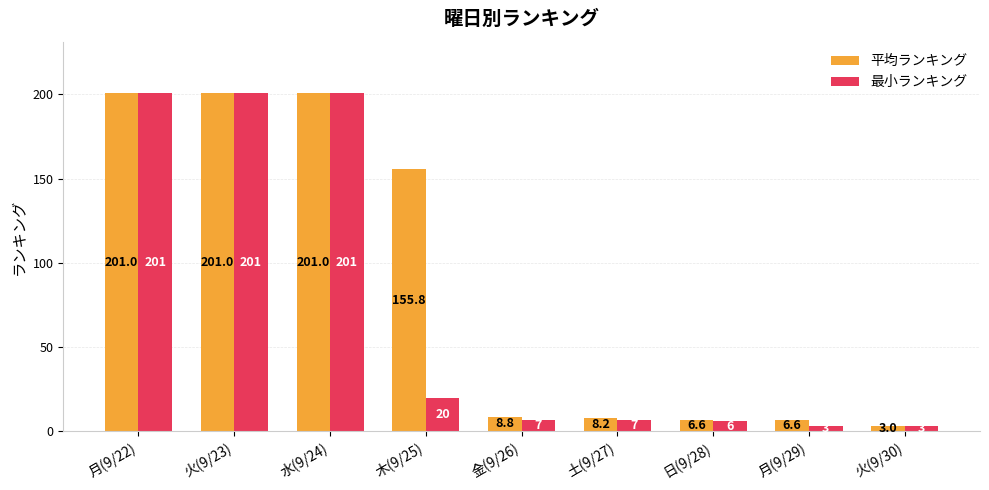

Rank the series by their average value, from highest to lowest.

平均ランキング, 最小ランキング